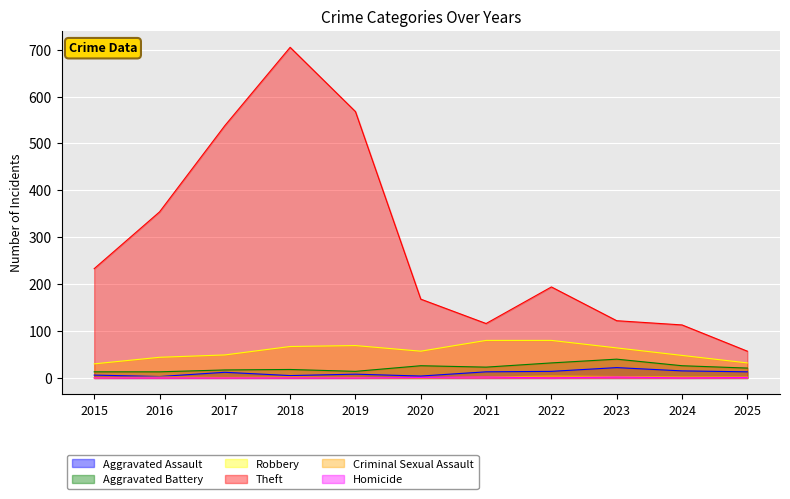

What are all the series names shown in the legend?

Aggravated Assault, Aggravated Battery, Robbery, Theft, Criminal Sexual Assault, Homicide